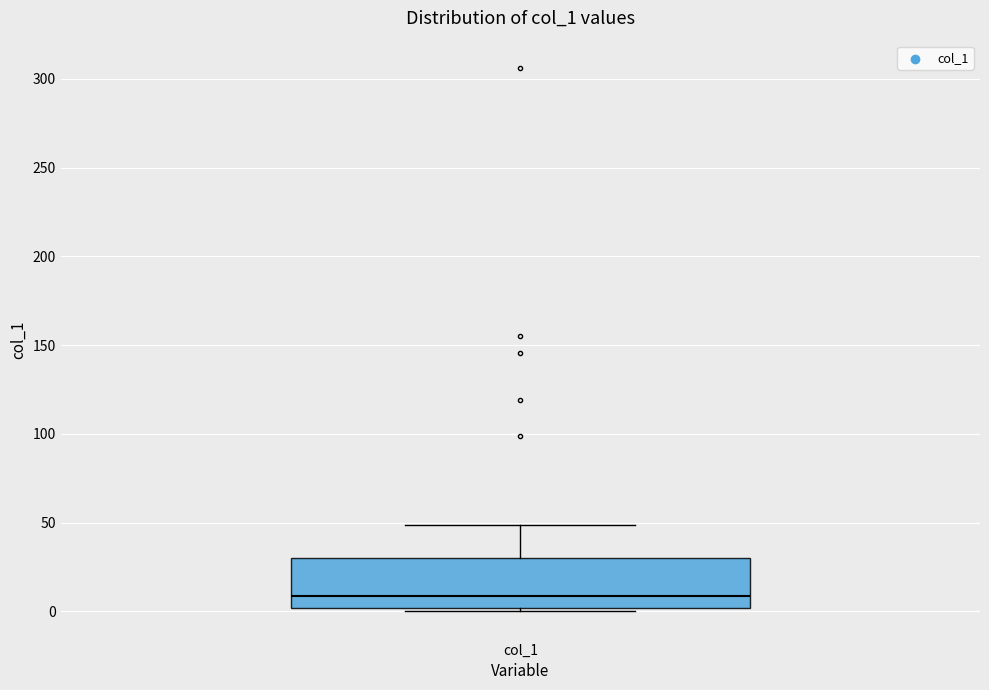

Where does the median line of the box for col_1 sit on the y-axis? The values are not printed on the chart, so give them approximately, as read against the axis.

10